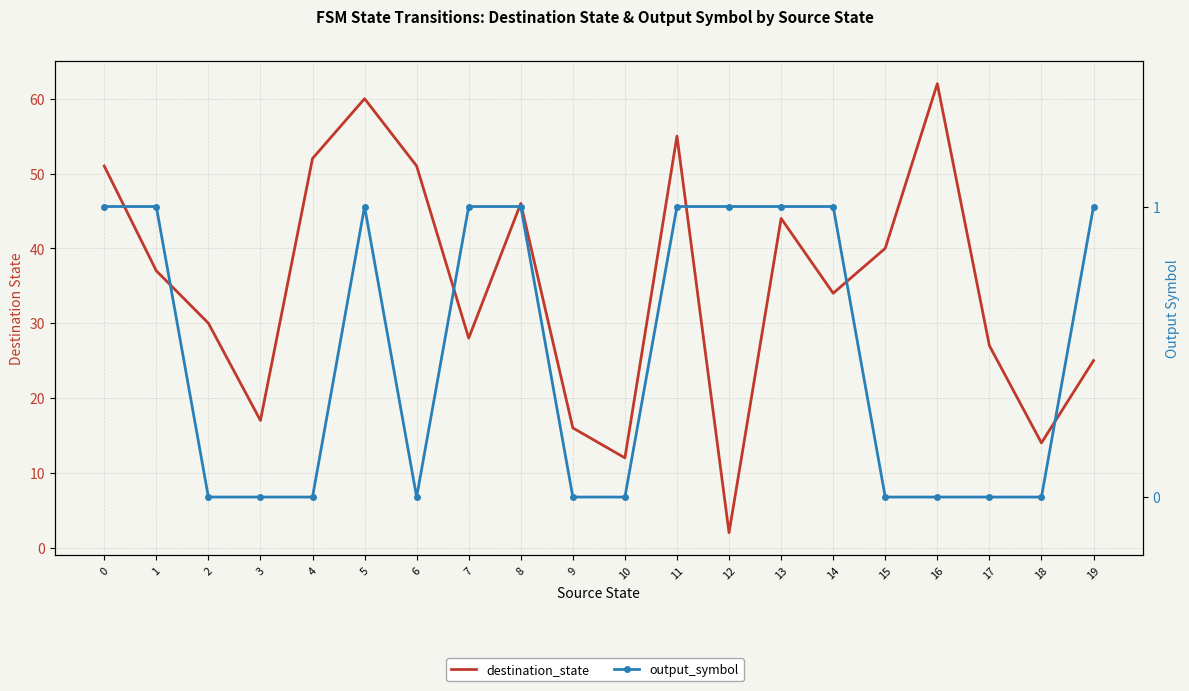

Rank the series by their average value, from lowest to highest.

output_symbol, destination_state